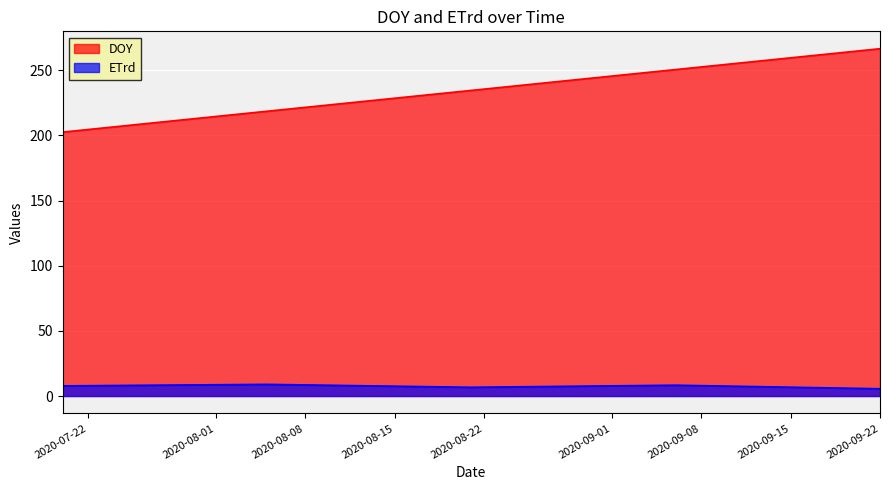

Reading left to right, what are all the values shown in this chart?

DOY: 2020-07-20=202.5	2020-08-05=218.5	2020-08-21=234.5	2020-09-06=250.5	2020-09-22=266.5
ETrd: 2020-07-20=7.8	2020-08-05=8.9	2020-08-21=6.7	2020-09-06=8.3	2020-09-22=5.6